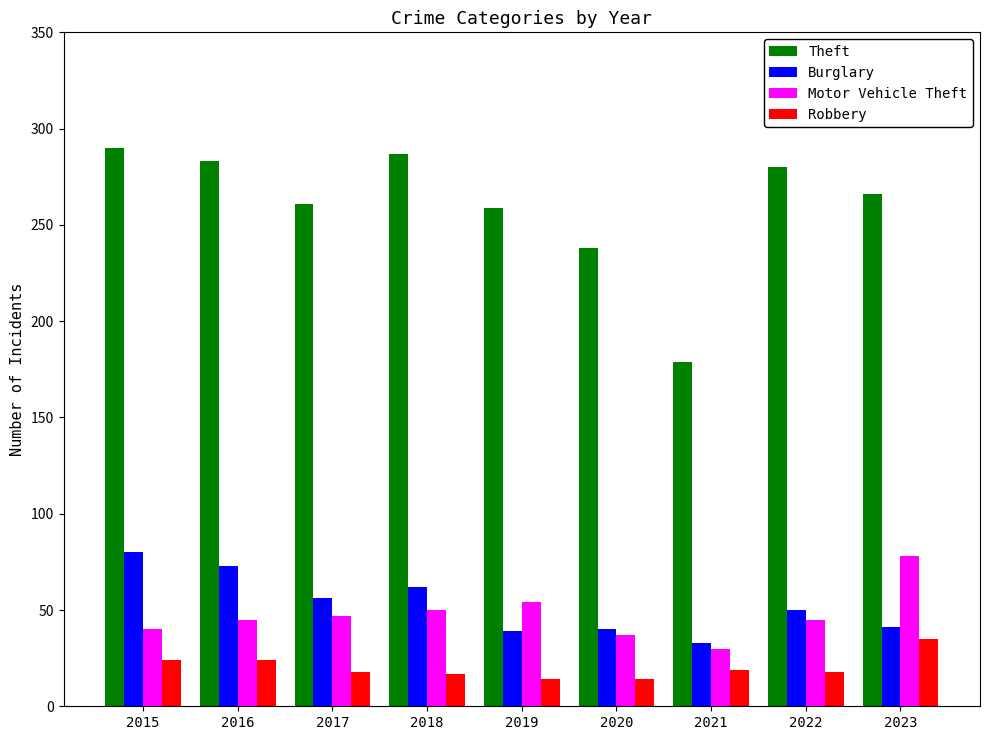

Which category has the lowest value in the Burglary series?

2021